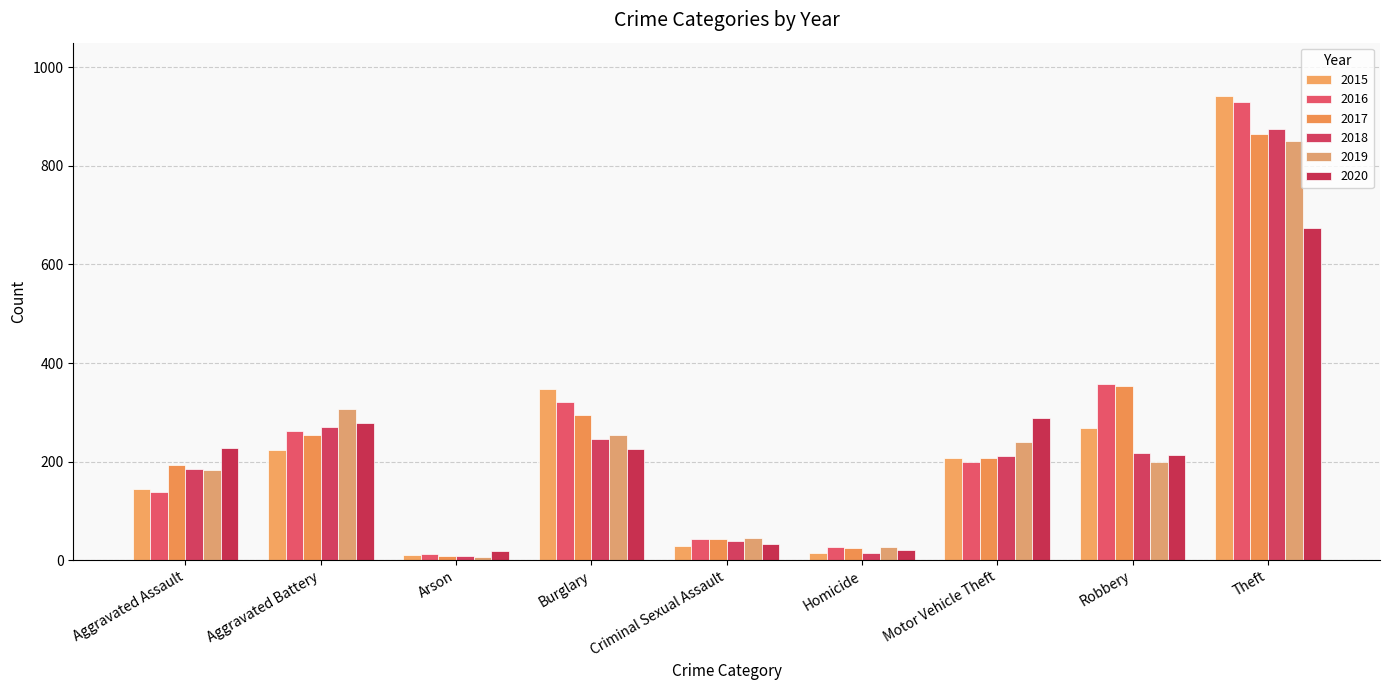

Reading left to right, transcribe all the data shown in this chart.

2015: Aggravated Assault=145	Aggravated Battery=223	Arson=10	Burglary=347	Criminal Sexual Assault=29	Homicide=15	Motor Vehicle Theft=207	Robbery=268	Theft=941
2016: Aggravated Assault=138	Aggravated Battery=263	Arson=13	Burglary=320	Criminal Sexual Assault=42	Homicide=26	Motor Vehicle Theft=199	Robbery=358	Theft=929
2017: Aggravated Assault=193	Aggravated Battery=254	Arson=9	Burglary=294	Criminal Sexual Assault=43	Homicide=24	Motor Vehicle Theft=208	Robbery=353	Theft=865
2018: Aggravated Assault=184	Aggravated Battery=271	Arson=9	Burglary=245	Criminal Sexual Assault=38	Homicide=15	Motor Vehicle Theft=212	Robbery=217	Theft=875
2019: Aggravated Assault=183	Aggravated Battery=306	Arson=7	Burglary=253	Criminal Sexual Assault=45	Homicide=26	Motor Vehicle Theft=239	Robbery=199	Theft=851
2020: Aggravated Assault=228	Aggravated Battery=278	Arson=19	Burglary=225	Criminal Sexual Assault=33	Homicide=21	Motor Vehicle Theft=288	Robbery=214	Theft=673